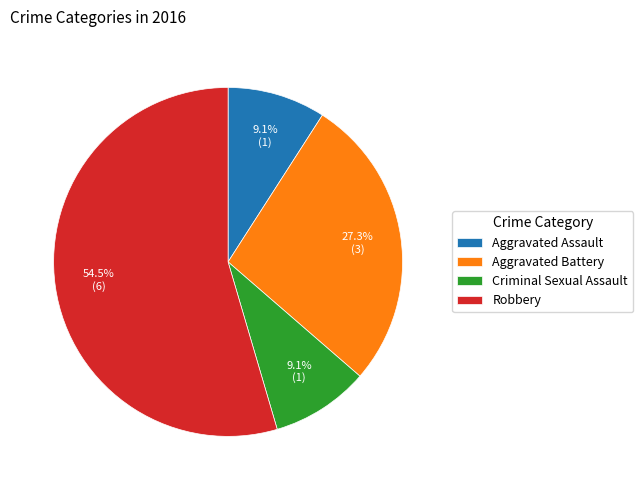

Which category has the biggest portion of the pie?

Robbery